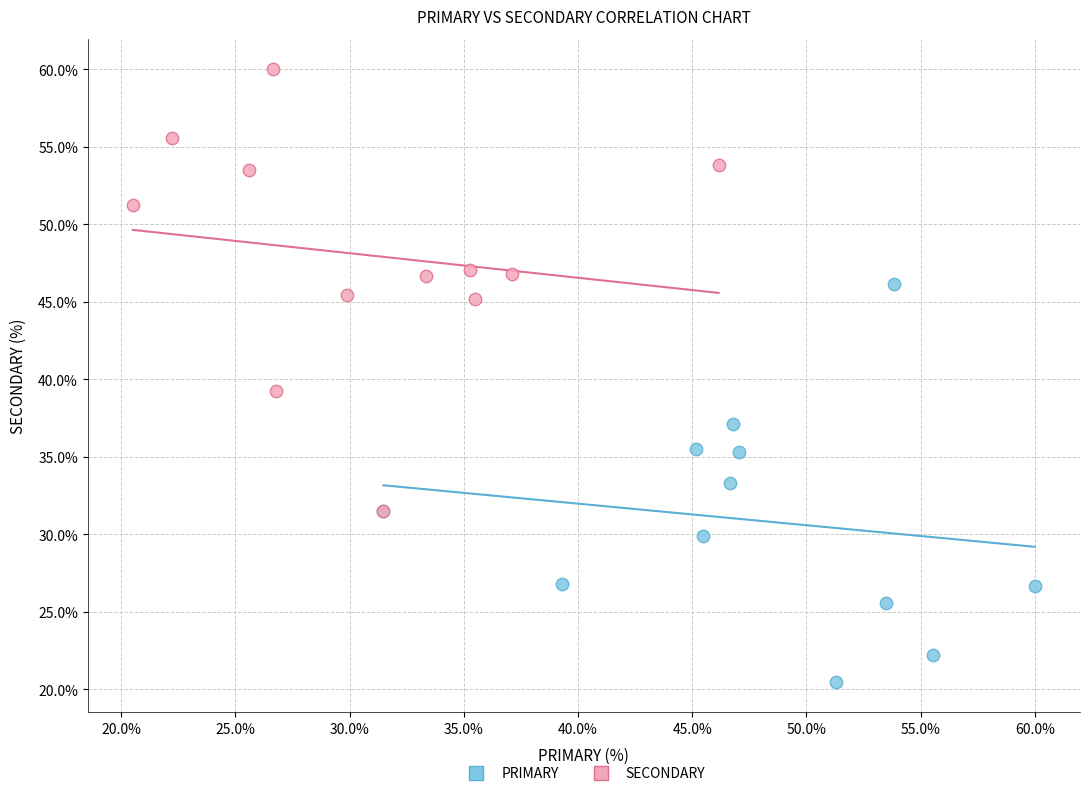

Which series has the largest Y range (max minus min)?

SECONDARY